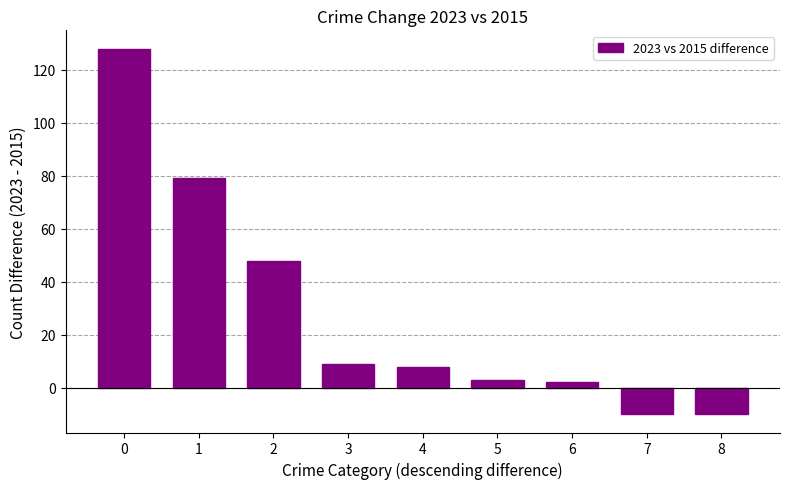

Read the value at 8.

-10